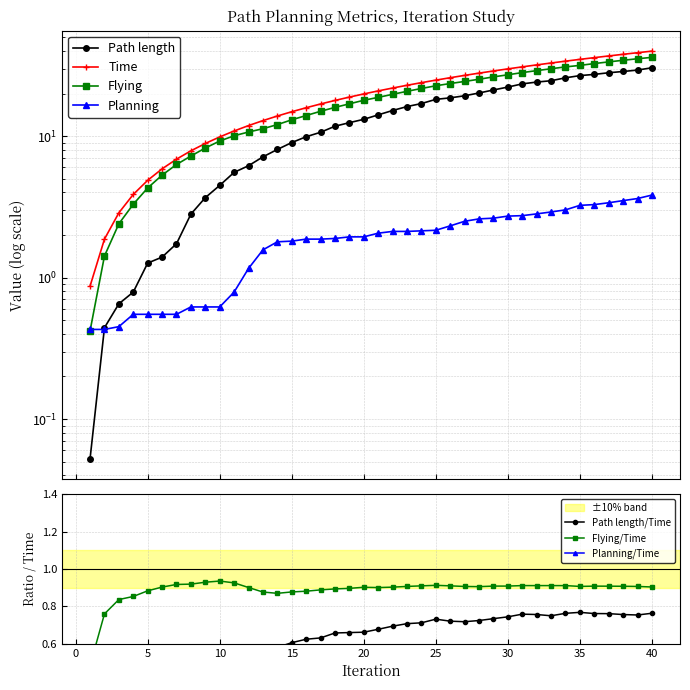

Between 7 and 40, which is larger?

40